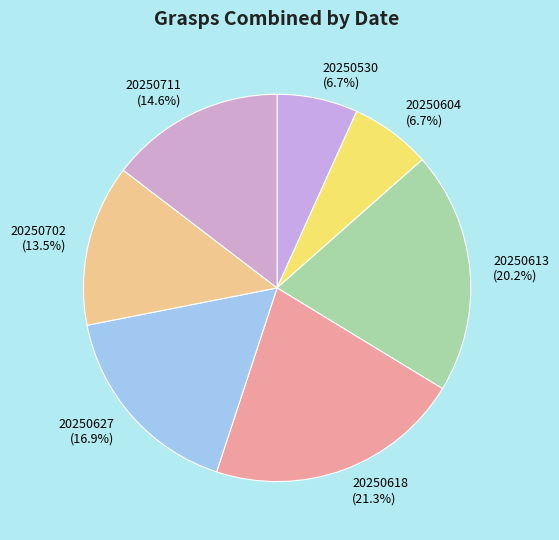

Approximately how many times larger is the value at 20250613 (20.2%) compared to 20250702 (13.5%)?

1.5